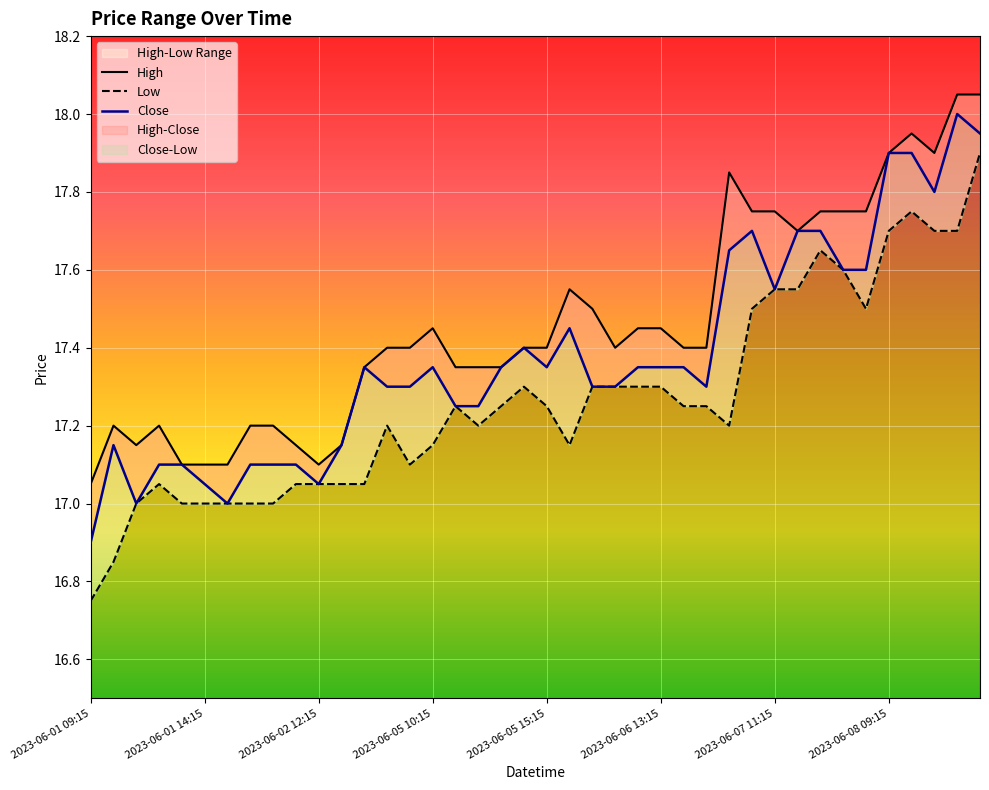

True or false: High and Close intersect in this chart.

False